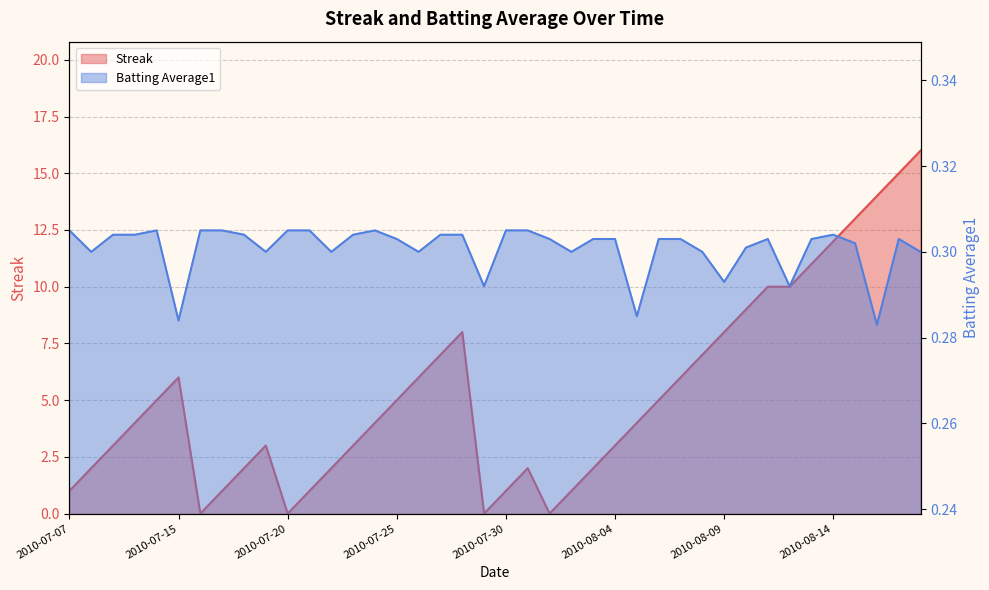

Reading right to left, what are all the values shown in this chart?

Streak: 16.0	15.0	14.0	13.0	12.0	11.0	10.0	10.0	9.0	8.0	7.0	6.0	5.0	4.0	3.0	2.0	1.0	0.0	2.0	1.0	0.0	8.0	7.0	6.0	5.0	4.0	3.0	2.0	1.0	0.0	3.0	2.0	1.0	0.0	6.0	5.0	4.0	3.0	2.0	1.0
Batting Average1: 0.3	0.3	0.3	0.3	0.3	0.3	0.3	0.3	0.3	0.3	0.3	0.3	0.3	0.3	0.3	0.3	0.3	0.3	0.3	0.3	0.3	0.3	0.3	0.3	0.3	0.3	0.3	0.3	0.3	0.3	0.3	0.3	0.3	0.3	0.3	0.3	0.3	0.3	0.3	0.3